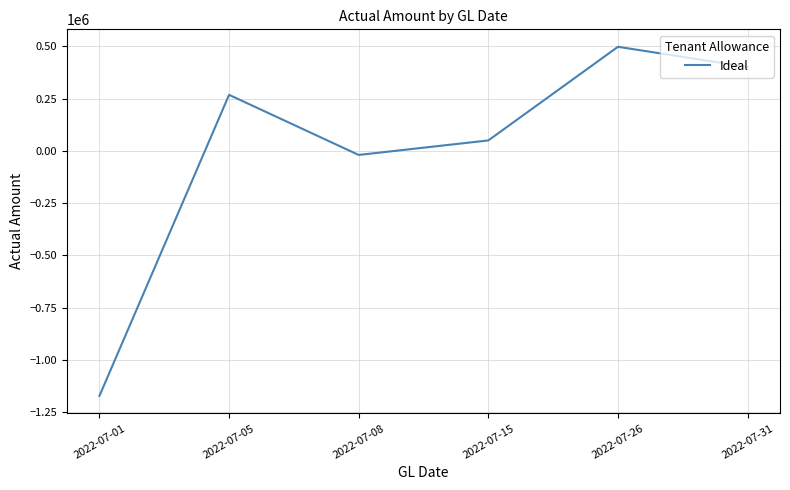

Is it true that the value at 2022-07-01 is -2062139.7?

False